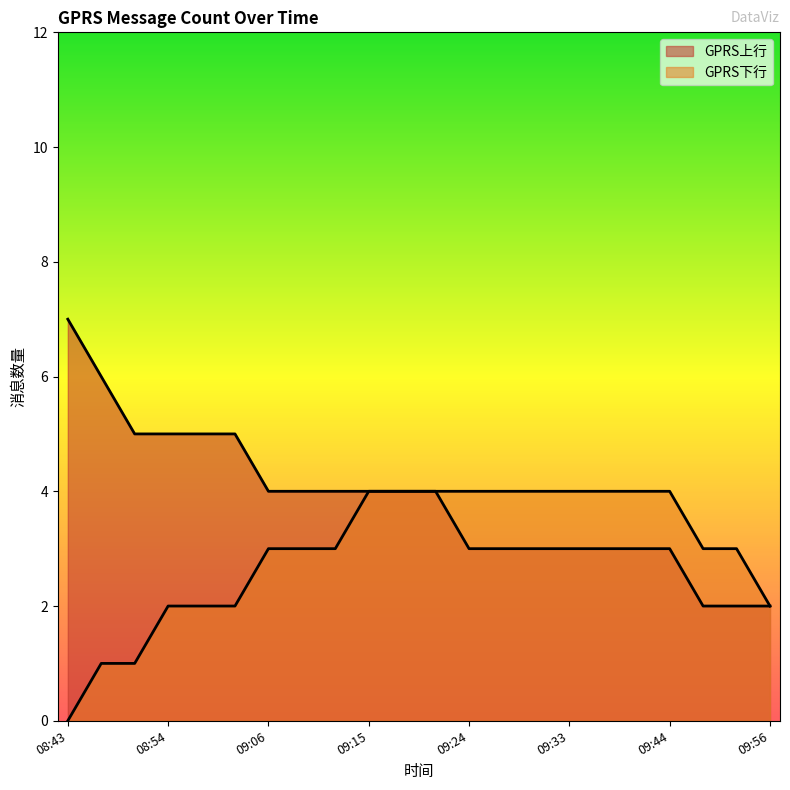

How many series are shown in this chart?

2